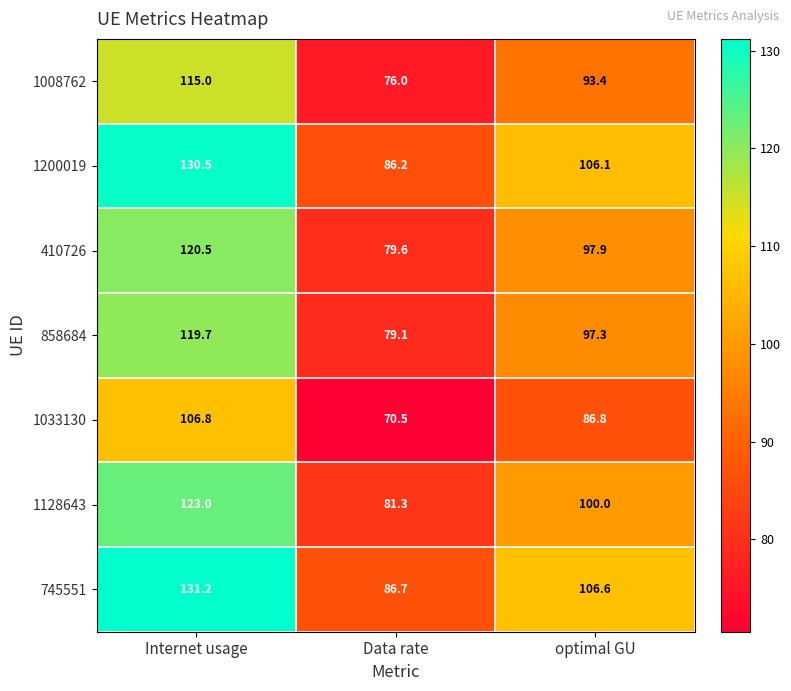

Which series has the largest total across all categories?

745551